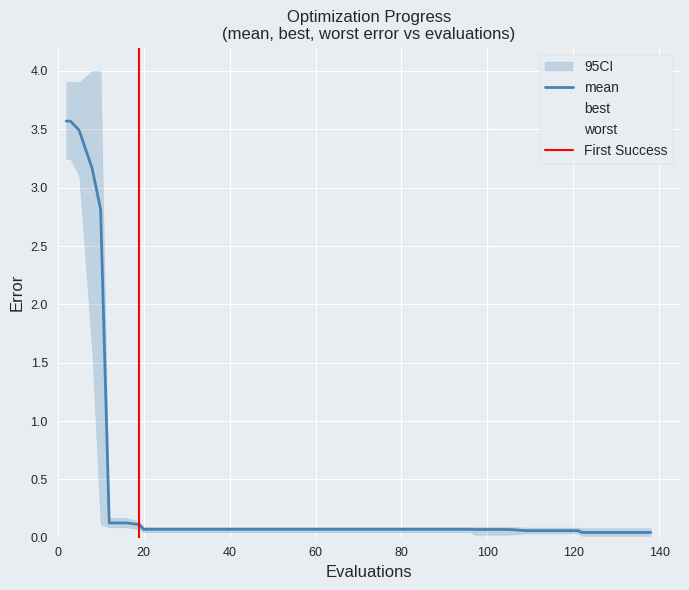

True or false: worst and mean cross at least once.

False